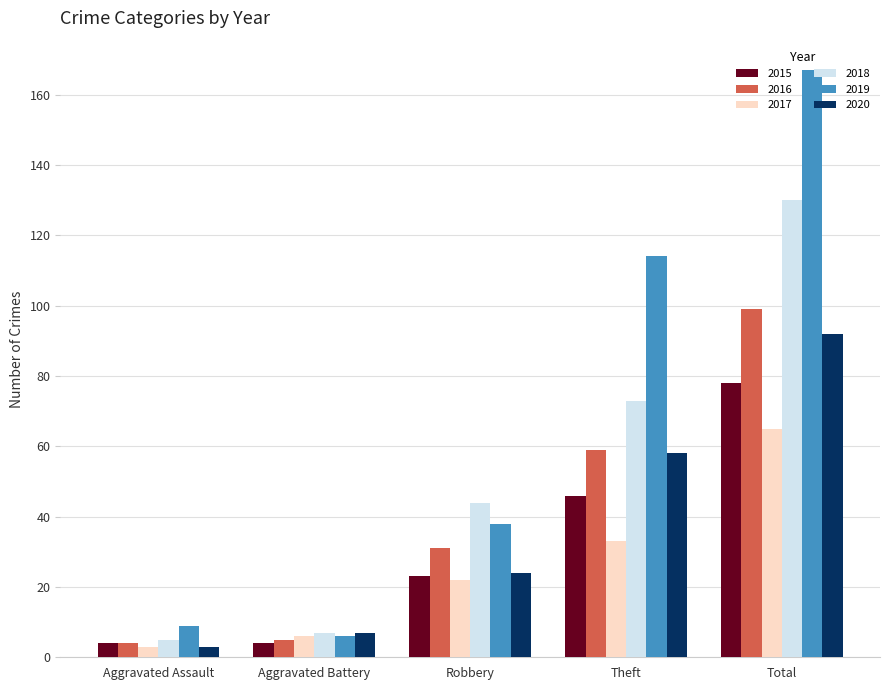

Which category has the highest value in the 2017 series?

Total